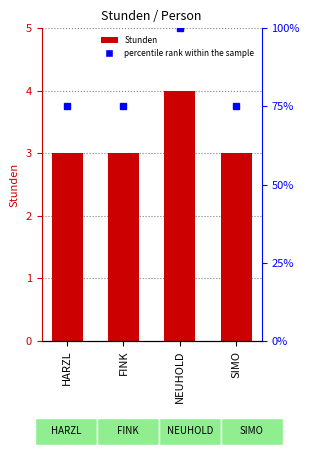

Which label corresponds to the largest value in the chart?

NEUHOLD